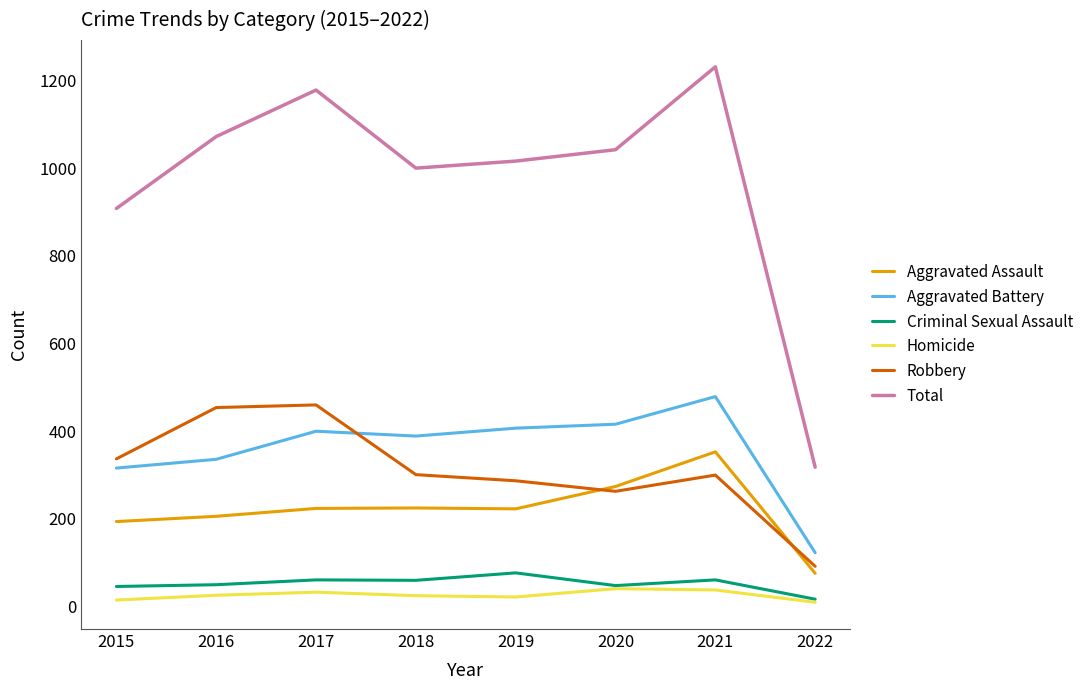

What value does the Criminal Sexual Assault series have at 2015?

46